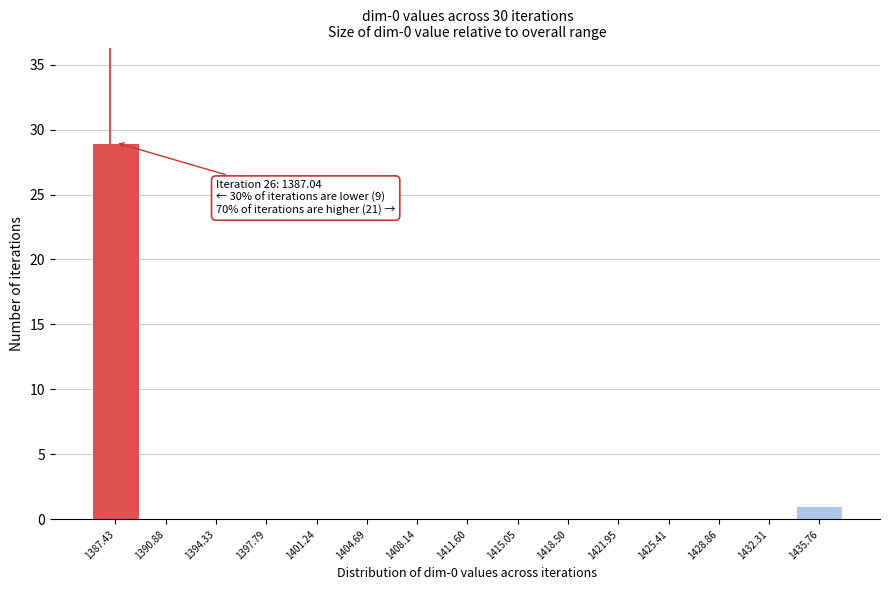

Which range on the x-axis has the tallest bar?

1385.5 to 1389.0